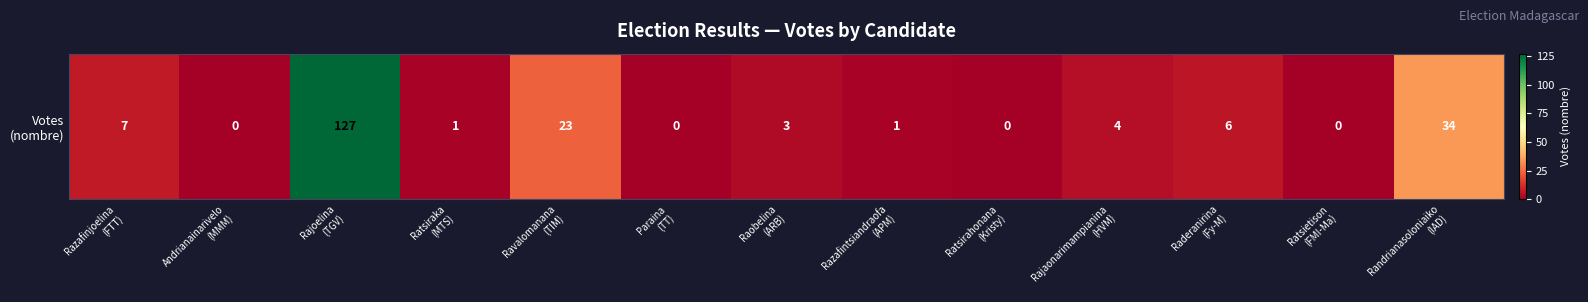

Reading right to left, list all the values displayed in this chart.

Randrianasoloniaiko
(IAD)=34	Ratsietison
(FMI-Ma)=0	Raderanirina
(Fy-M)=6	Rajaonarimampianina
(HVM)=4	Ratsirahonana
(Kristy)=0	Razafintsiandraofa
(APM)=1	Raobelina
(ARB)=3	Paraina
(TT)=0	Ravalomanana
(TIM)=23	Ratsiraka
(MTS)=1	Rajoelina
(TGV)=127	Andrianainarivelo
(MMM)=0	Razafinjoelina
(FTT)=7